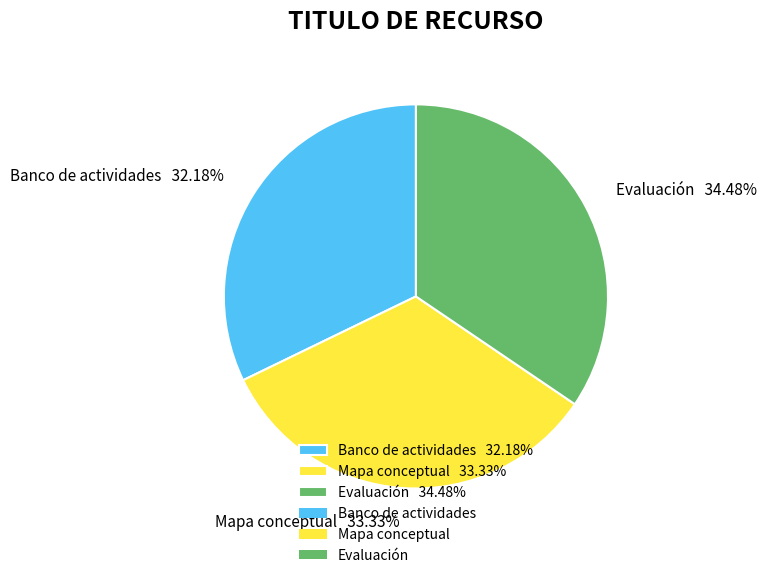

Combined, do Evaluación and Mapa conceptual account for over 50%?

Yes